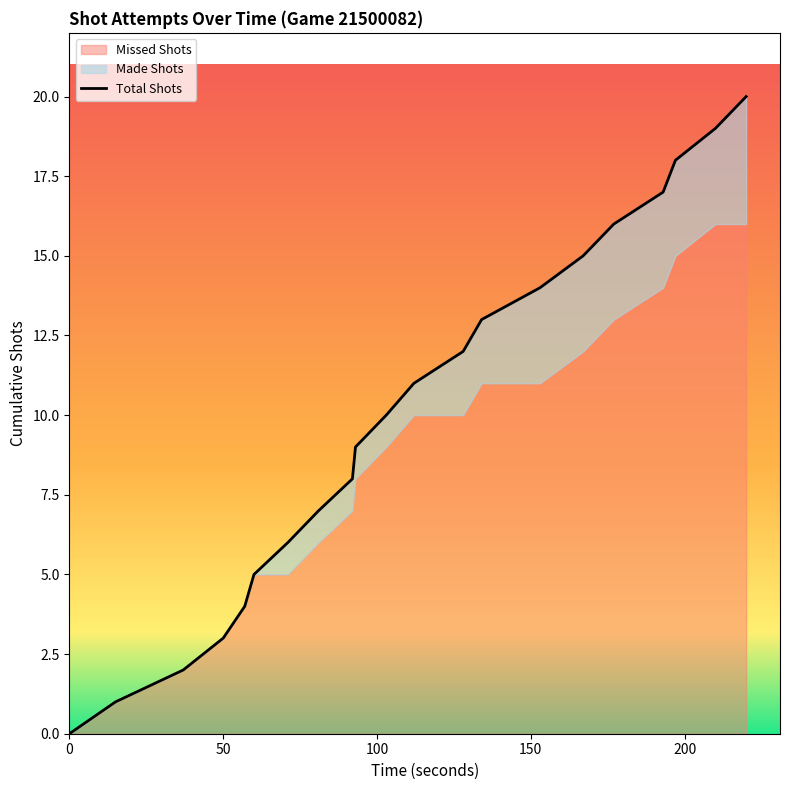

True or false: there are more than 1 points higher than both neighbors.

False